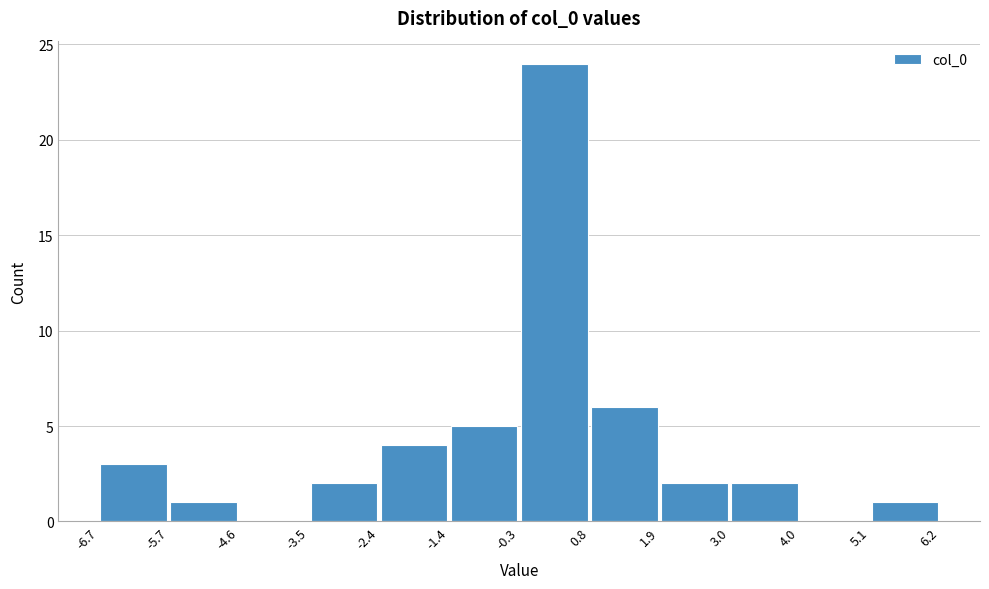

Reading left to right, list every bar in this chart as the range it spans on the x-axis followed by its height. The values are not printed on the chart, so give them approximately, as read against the axis.

-6.7 to -5.7: 3
-5.7 to -4.6: 1
-4.6 to -3.5: 0
-3.5 to -2.4: 2
-2.4 to -1.4: 4
-1.4 to -0.3: 5
-0.3 to 0.8: 24
0.8 to 1.9: 6
1.9 to 3.0: 2
3.0 to 4.0: 2
4.0 to 5.1: 0
5.1 to 6.2: 1